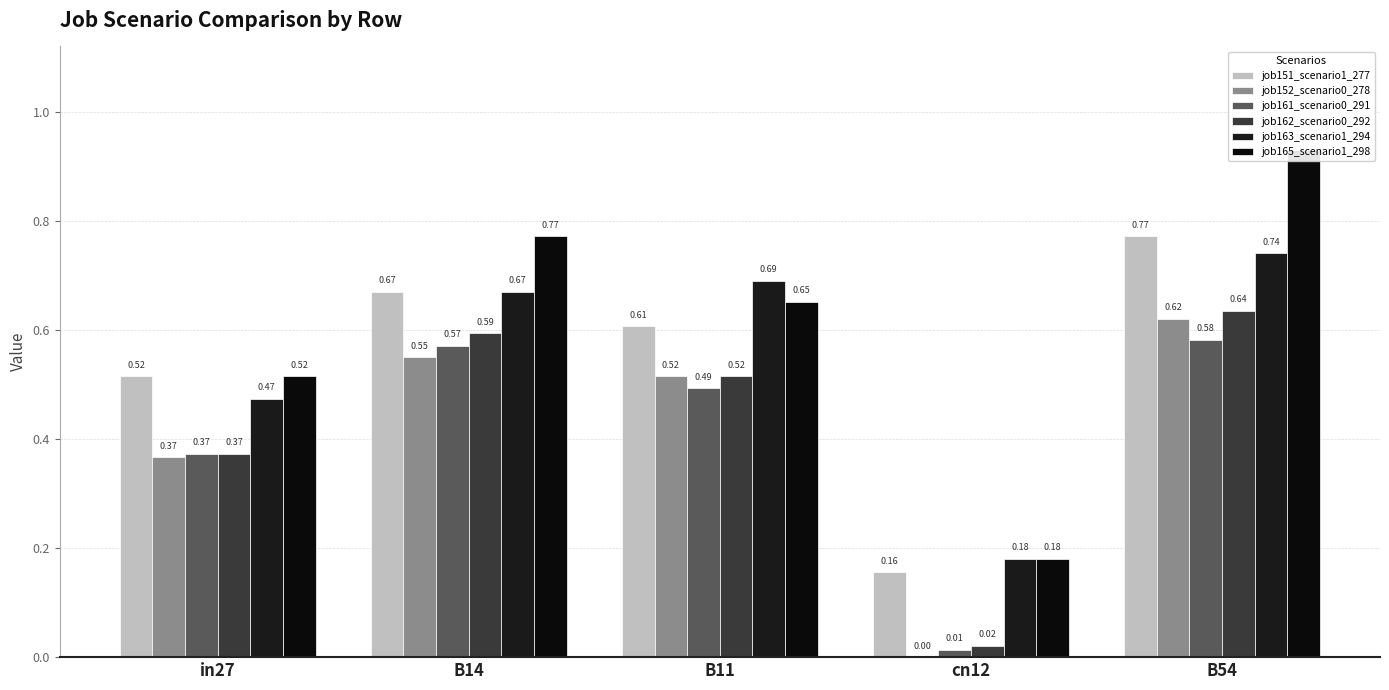

What is the total value across all series at B54?

4.3